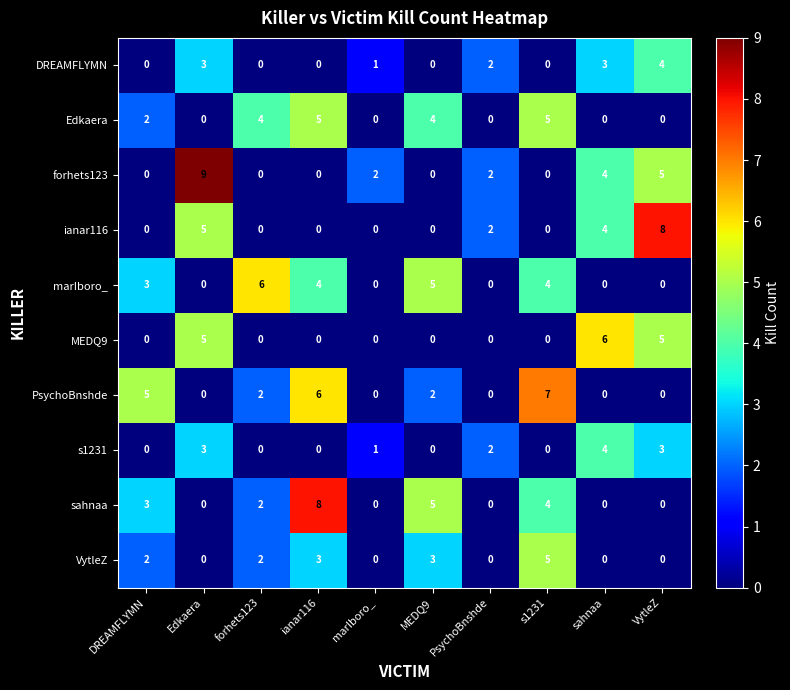

Is it true that PsychoBnshde equals -4 at VytleZ?

False